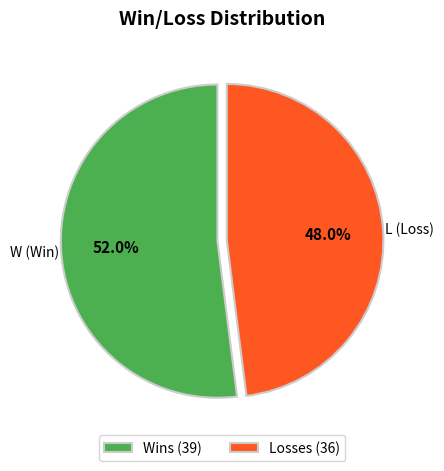

Approximately how many times larger is the value at Losses (36) compared to Wins (39)?

0.9